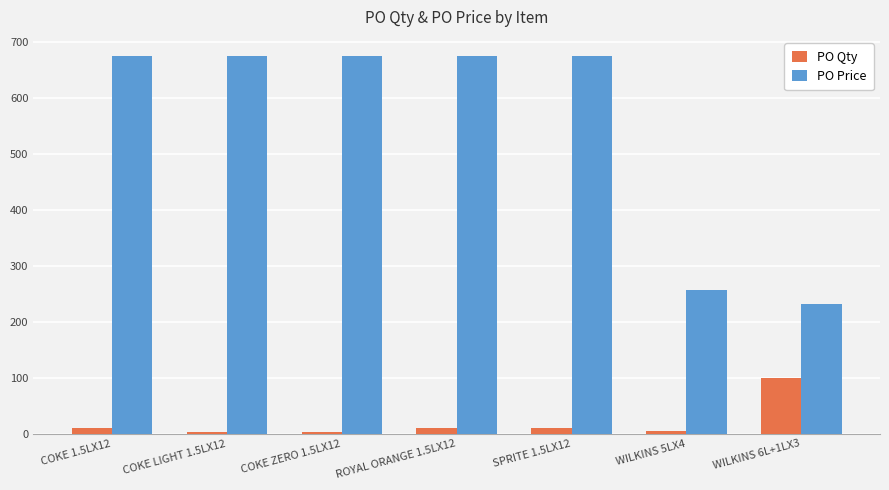

How many groups of bars are there?

7